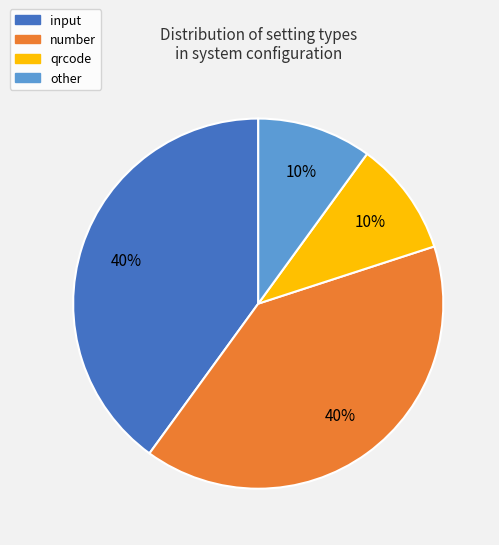

What percentage is the number slice, to the nearest percent?

40%